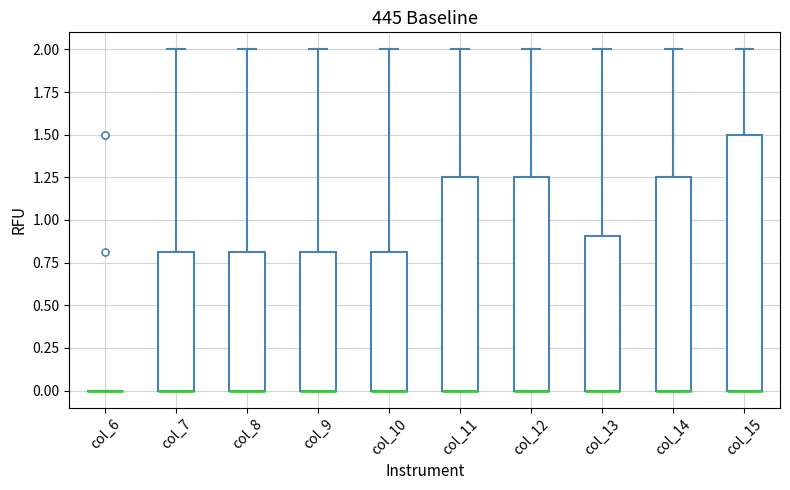

Where does the upper whisker of the box for col_7 end on the y-axis? The values are not printed on the chart, so give them approximately, as read against the axis.

2.00